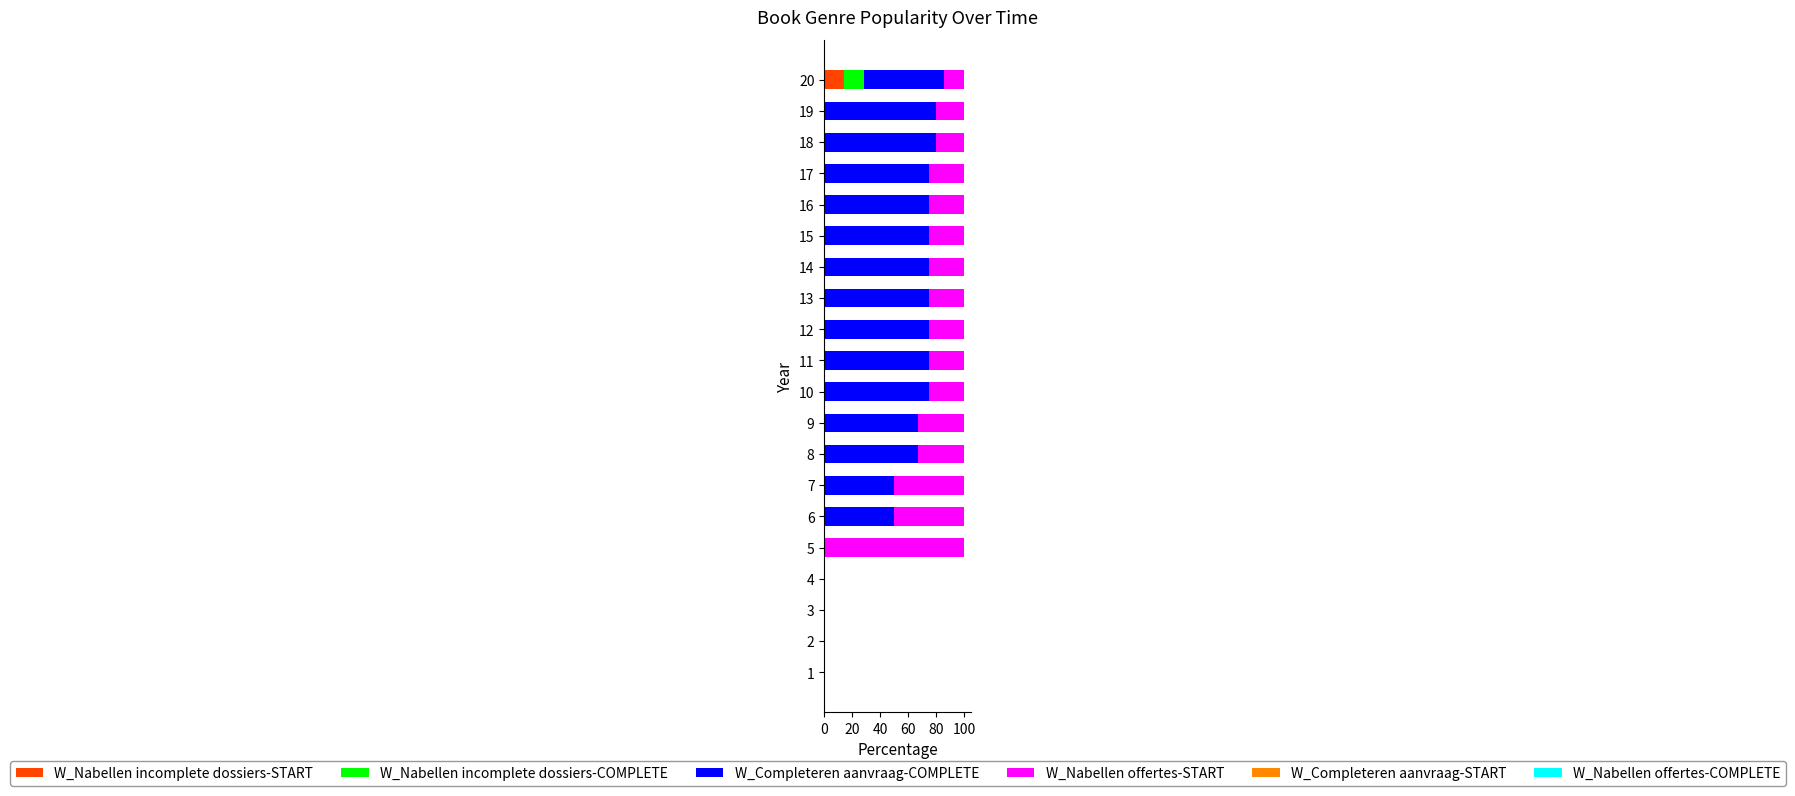

Count the number of data series in this chart.

4